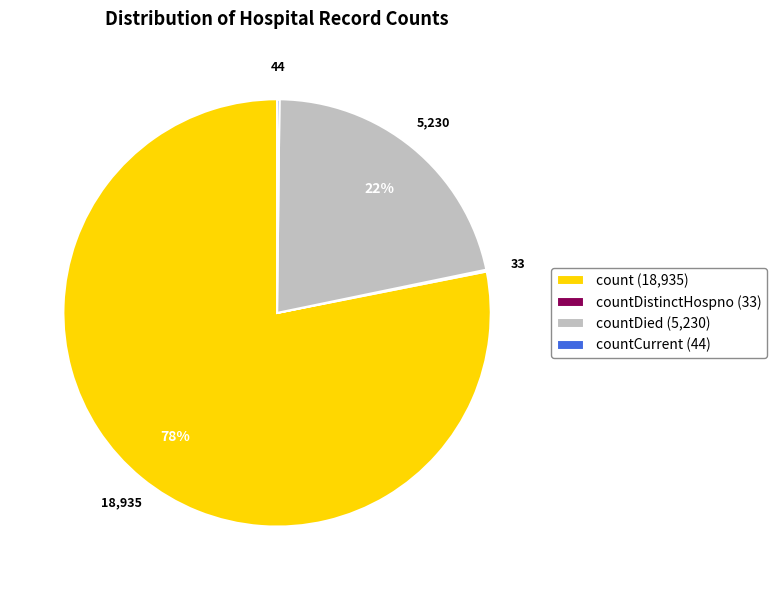

Is there any slice that represents more than half of the pie?

Yes